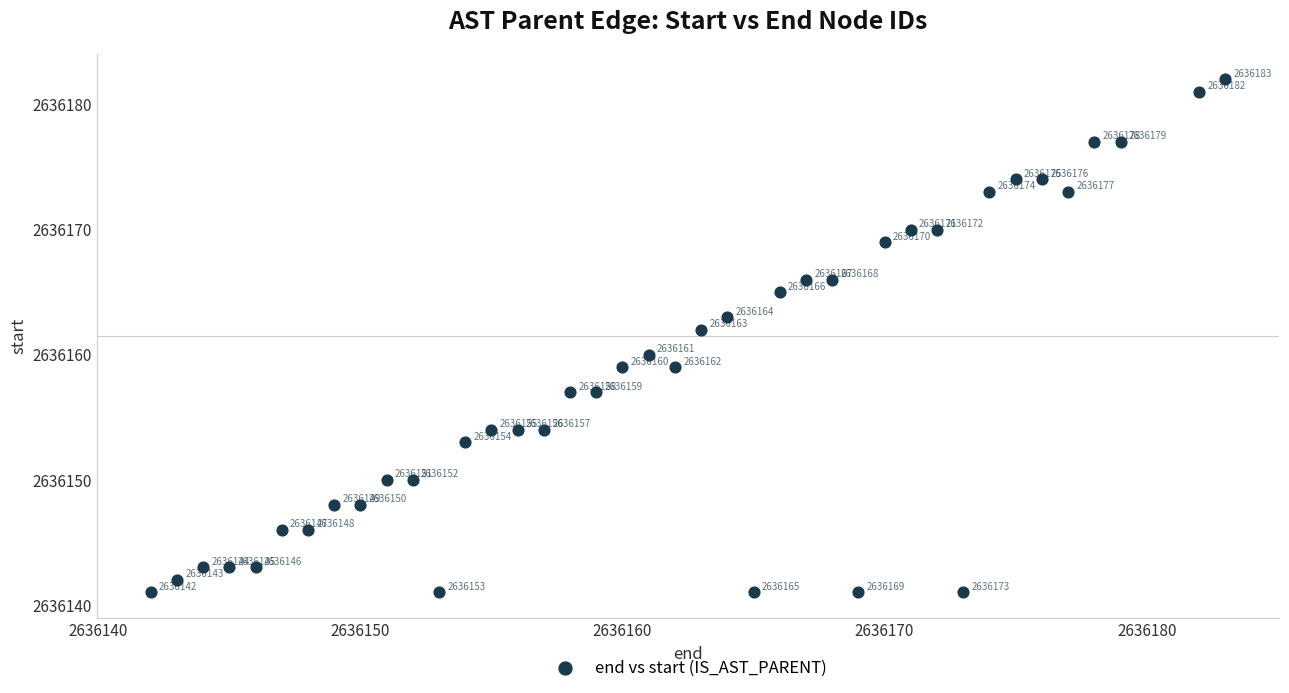

What is the range of X values (max minus min)?

41